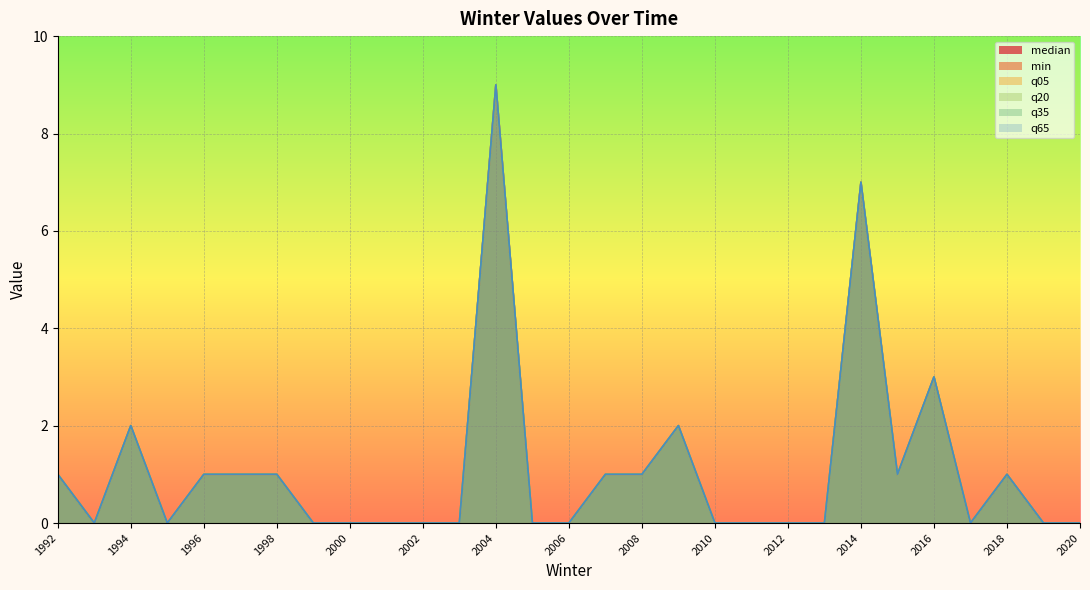

True or false: min and median intersect in this chart.

False